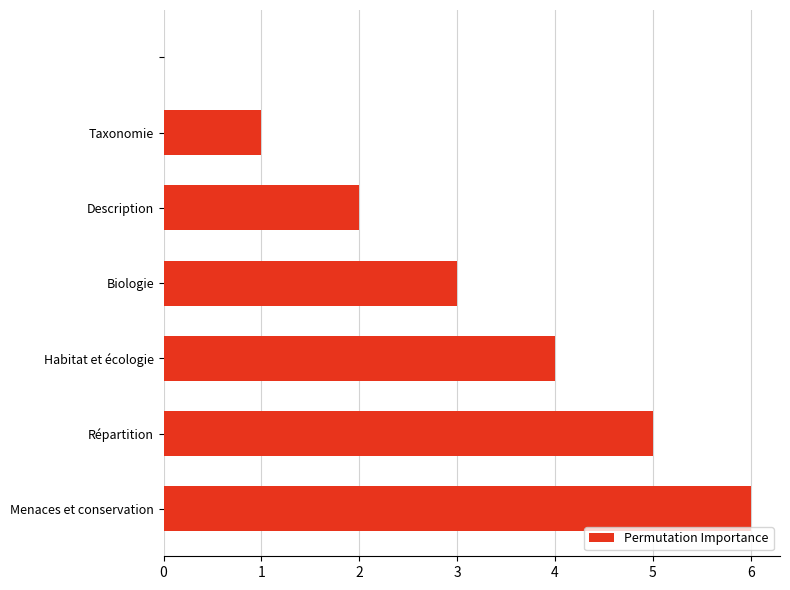

Are the bars grouped side by side (vs. stacked)?

No